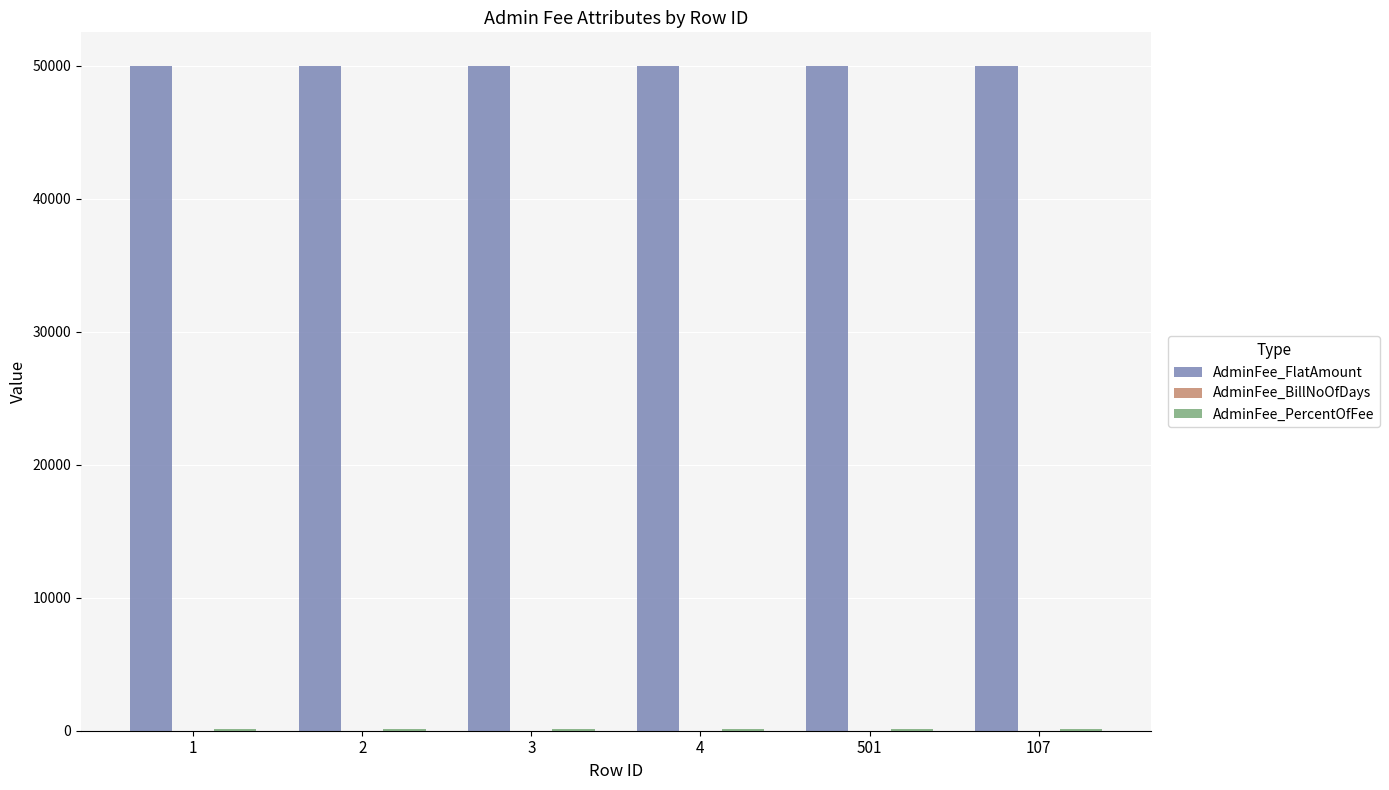

What is the greatest value displayed?

50000